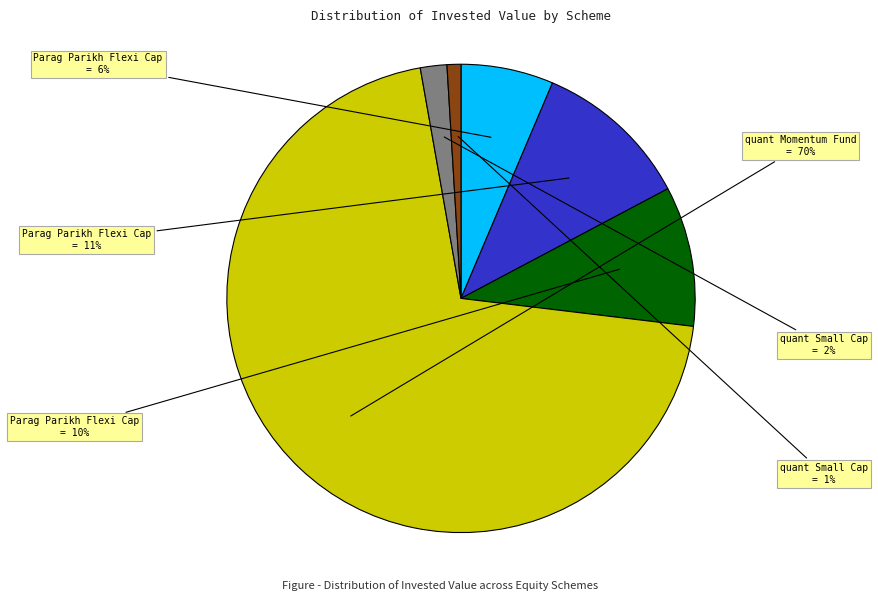

To the nearest percent, what is the average slice percentage?

17%